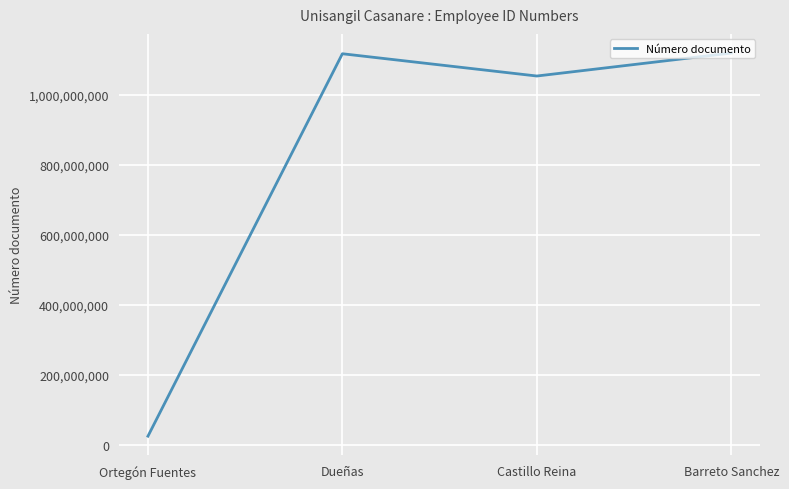

Approximately how many times larger is the value at Barreto Sanchez compared to Castillo Reina?

1.1